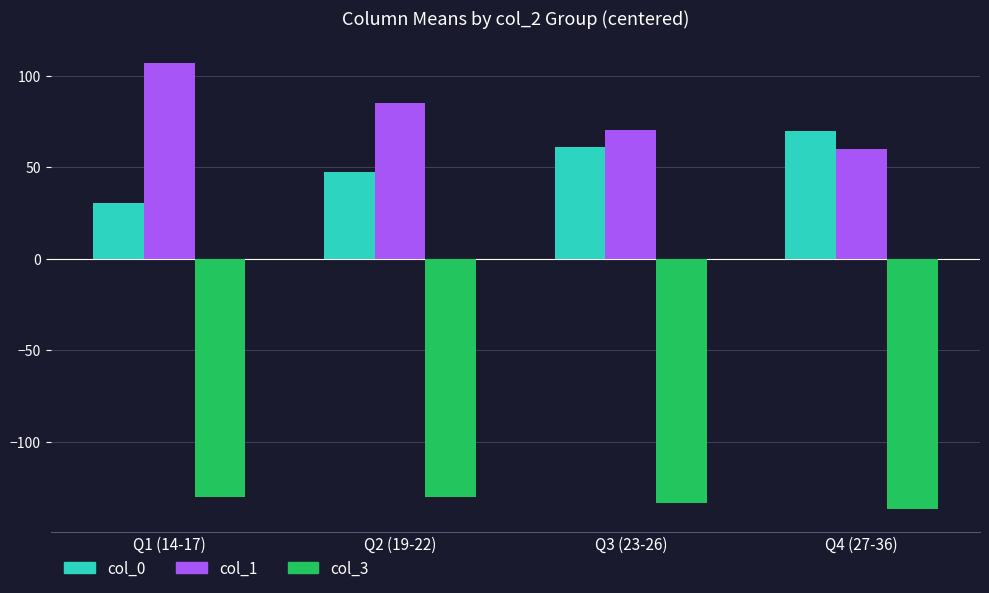

What are all the series names shown in the legend?

col_0, col_1, col_3